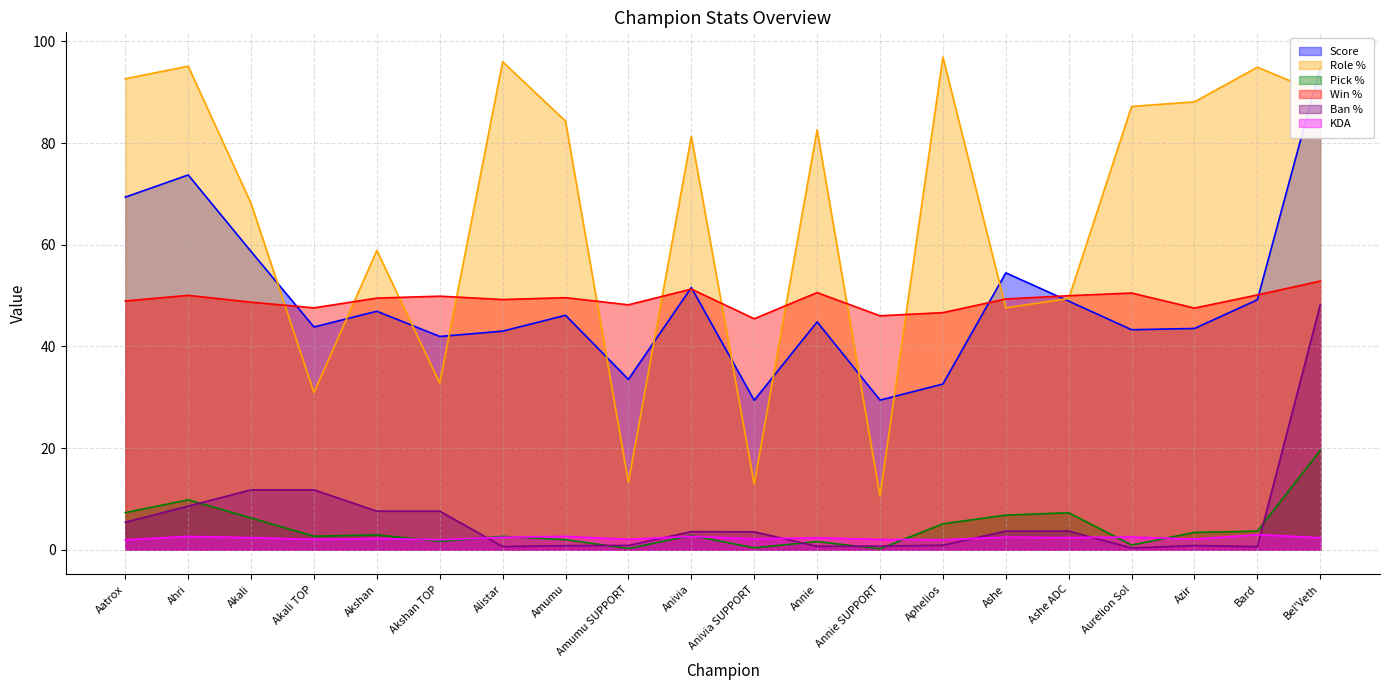

What position from the right is Bel'Veth?

1